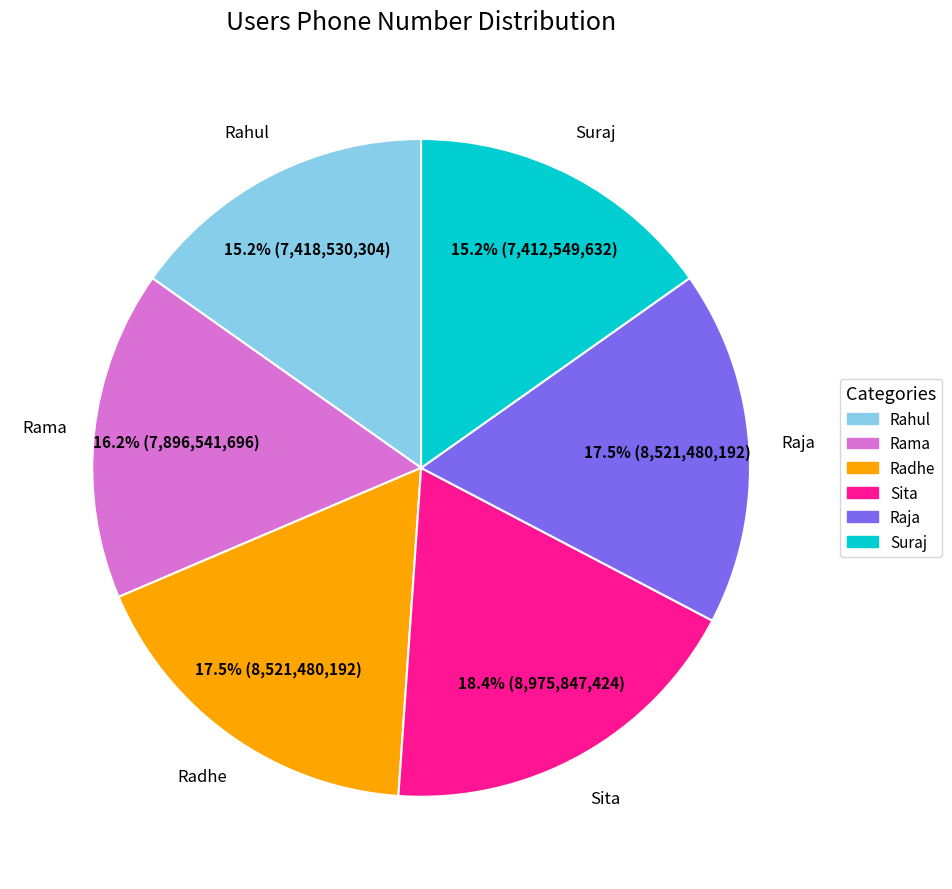

What percentage is the Sita slice, to the nearest percent?

18%